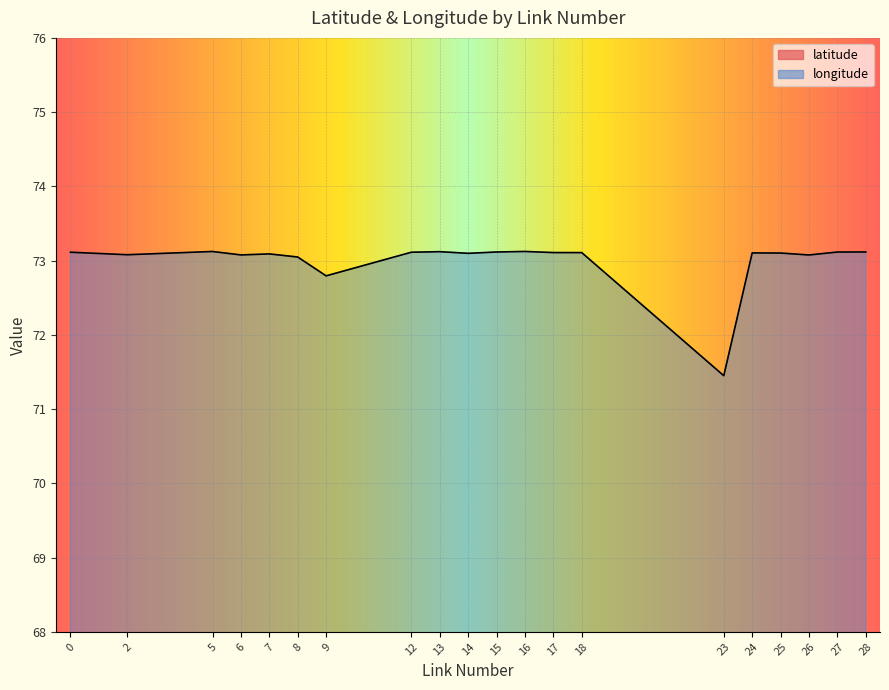

At 24, list the series in order from smallest to largest.

latitude, longitude